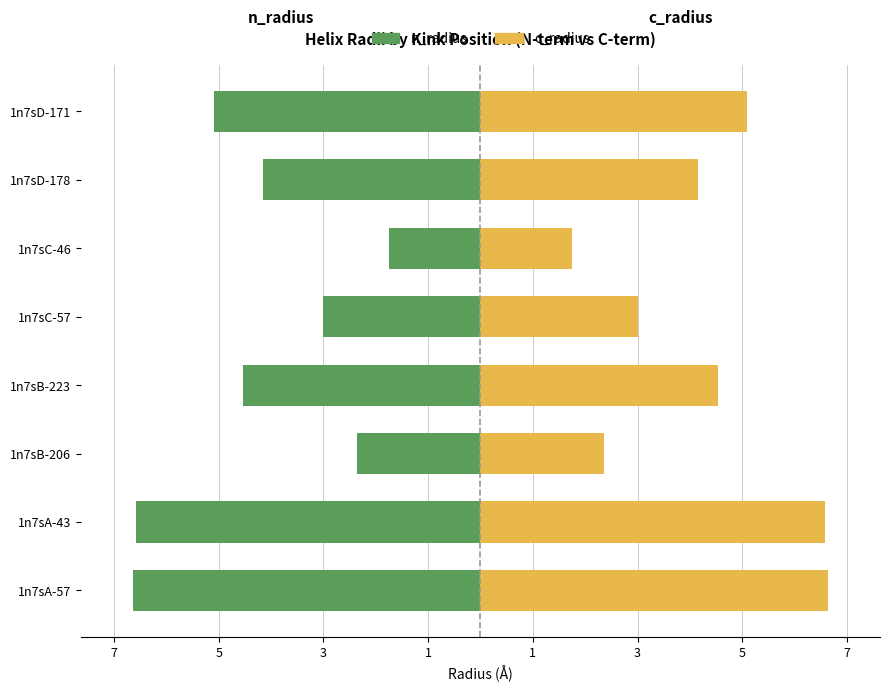

How many groups of bars are there?

8